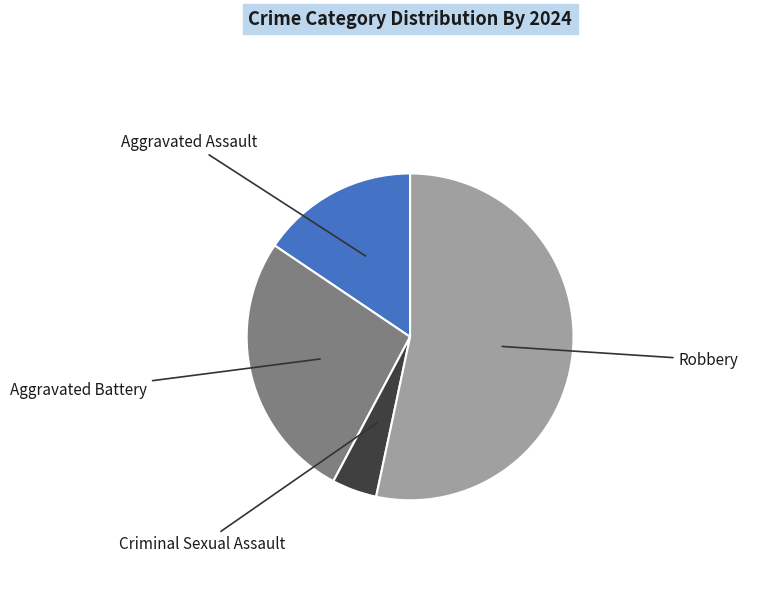

Does any single category account for the majority?

Yes